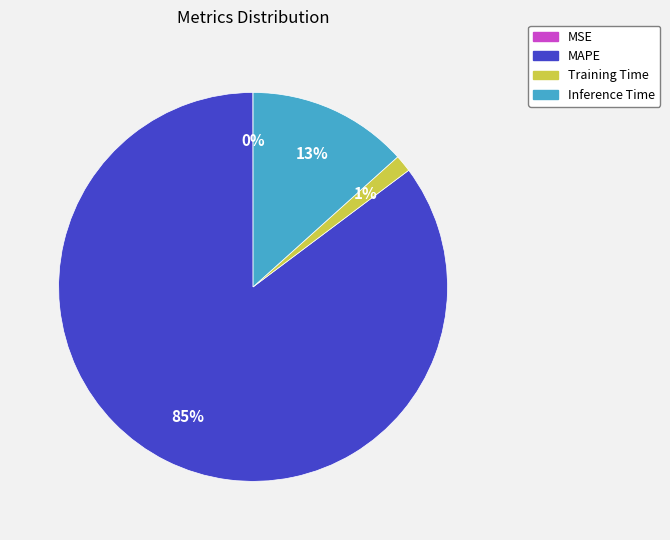

The Inference Time slice represents 13% of the pie. True or false?

True